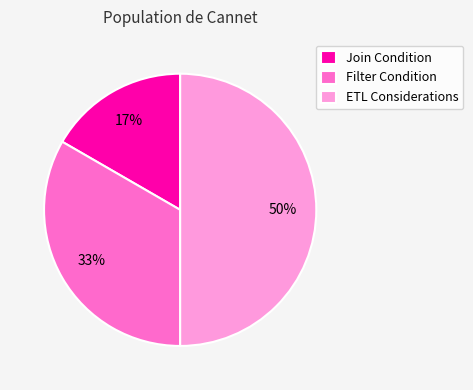

What is the ratio of the value at Join Condition to the value at Filter Condition?

0.5